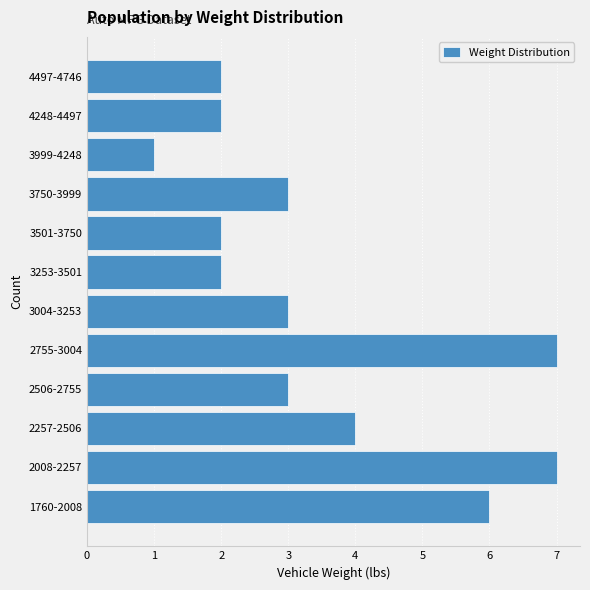

Reading bottom to top, what are all the values shown in this chart?

6	7	4	3	7	3	2	2	3	1	2	2